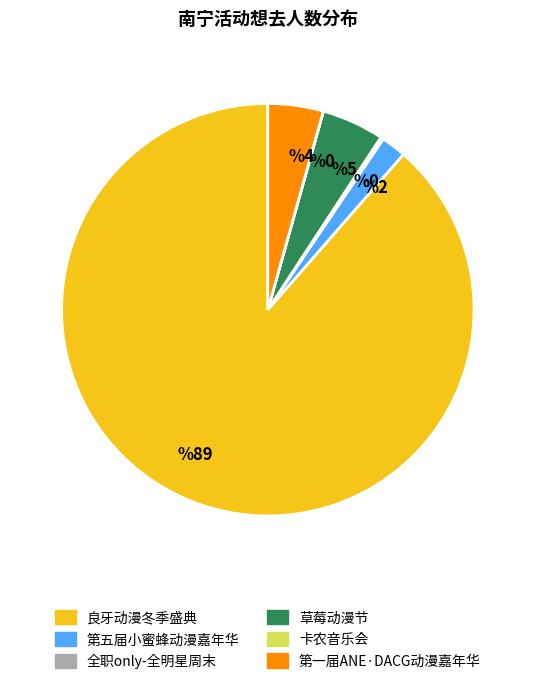

Between 第一届ANE·DACG动漫嘉年华 and 良牙动漫冬季盛典, which is larger?

良牙动漫冬季盛典